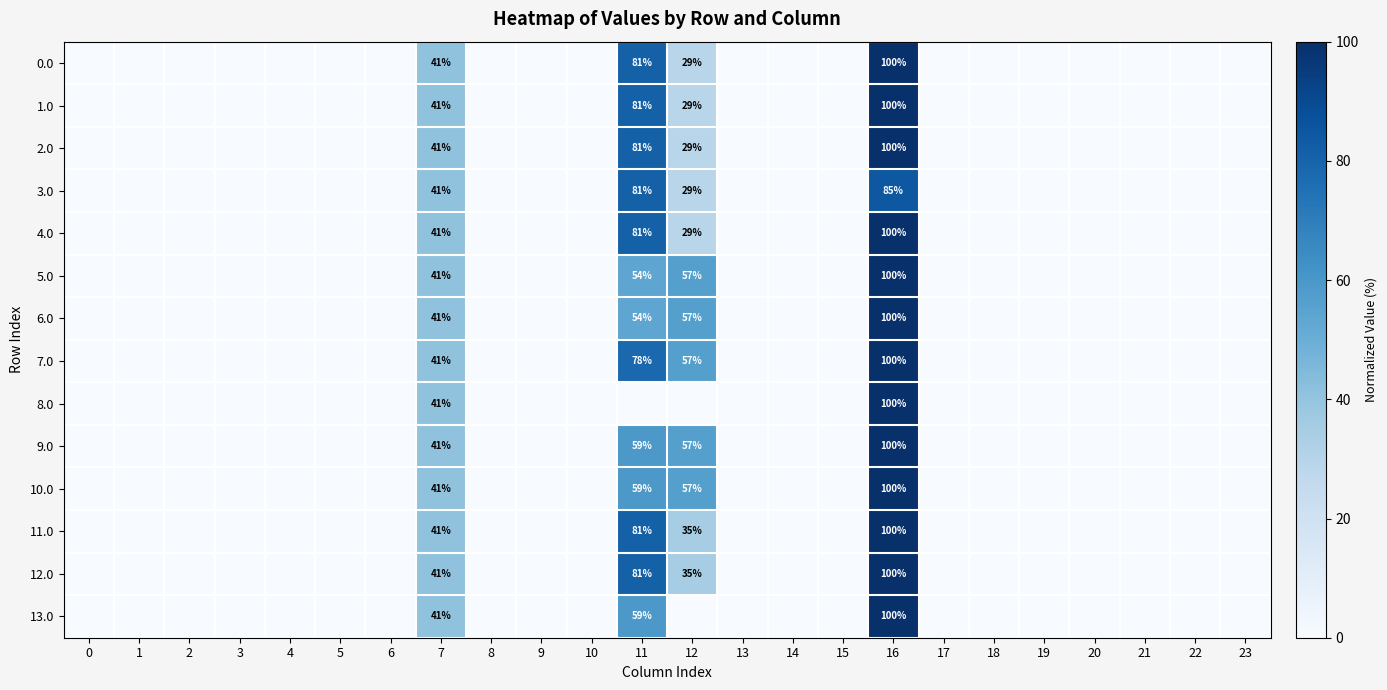

The value of 0.0 at 16 is 100. True or false?

True